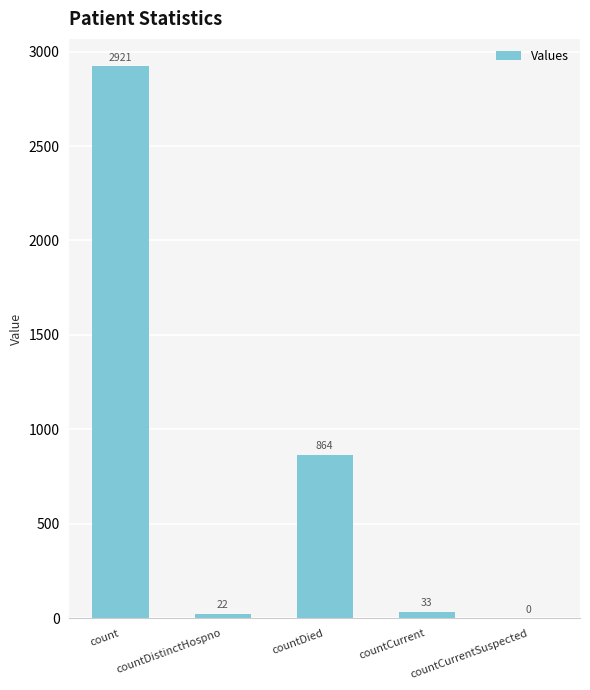

Reading right to left, extract all data points from this chart.

0	33	864	22	2921